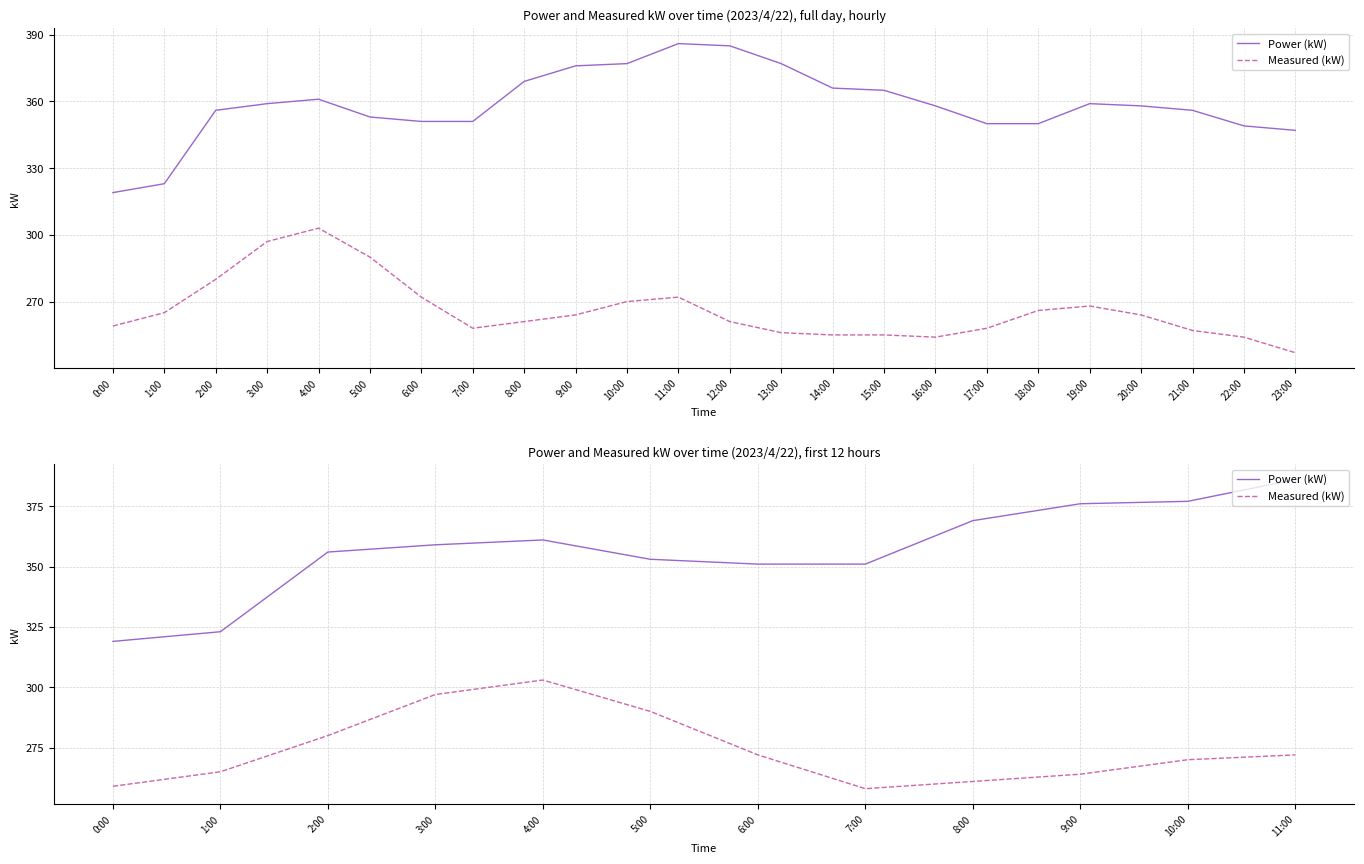

Reading left to right, transcribe all the data shown in this chart.

Power (kW): 319	323	356	359	361	353	351	351	369	376	377	386
Measured (kW): 259	265	280	297	303	290	272	258	261	264	270	272